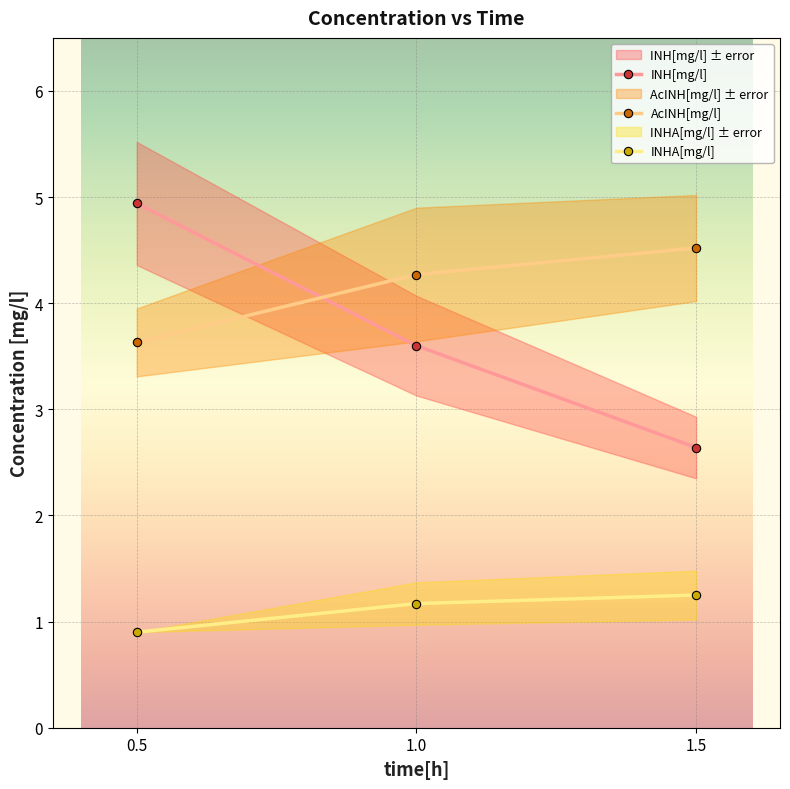

Rank the series at 0.5 from highest to lowest value.

INH[mg/l], AcINH[mg/l], INHA[mg/l]